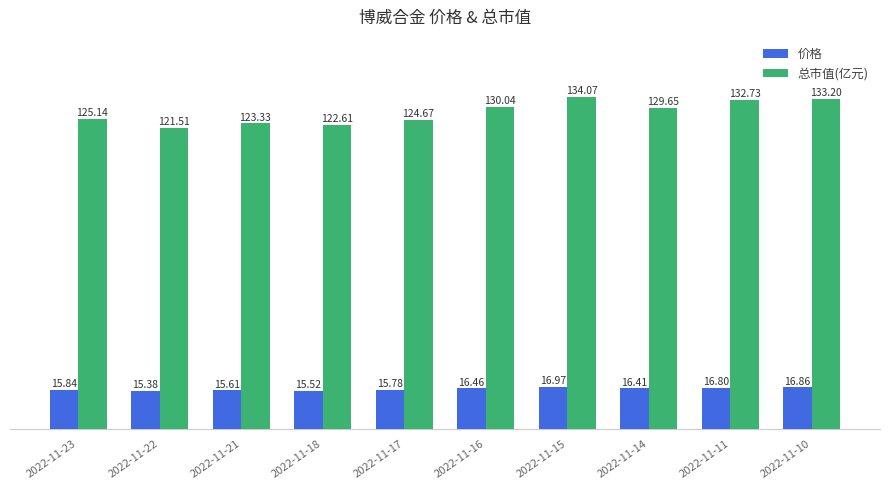

How many bars are there in each group?

2